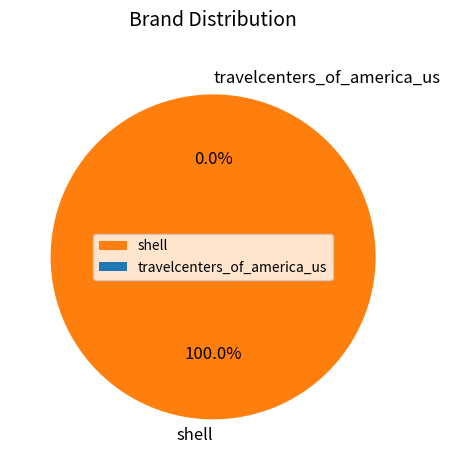

To the nearest percent, what is the difference between the travelcenters_of_america_us and shell slice percentages?

100%